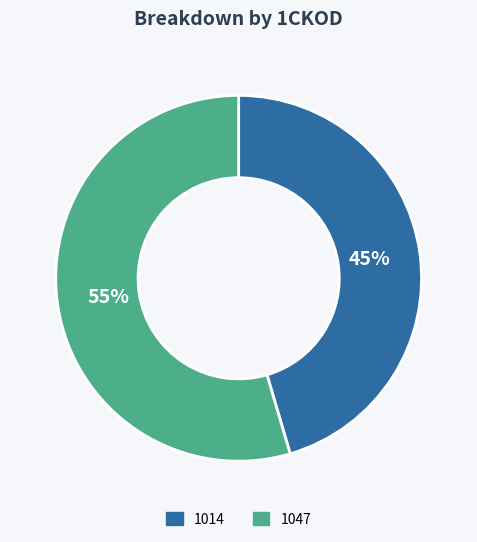

Between 1047 and 1014, which is larger?

1047